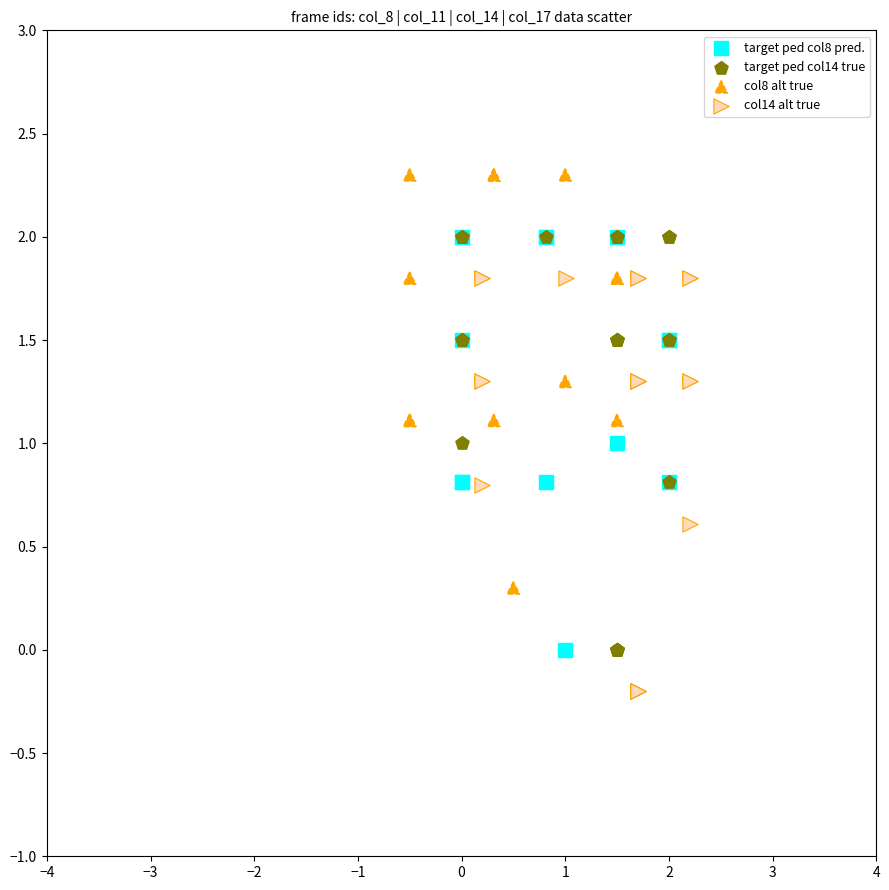

Which series reaches the maximum Y coordinate?

col8 alt true